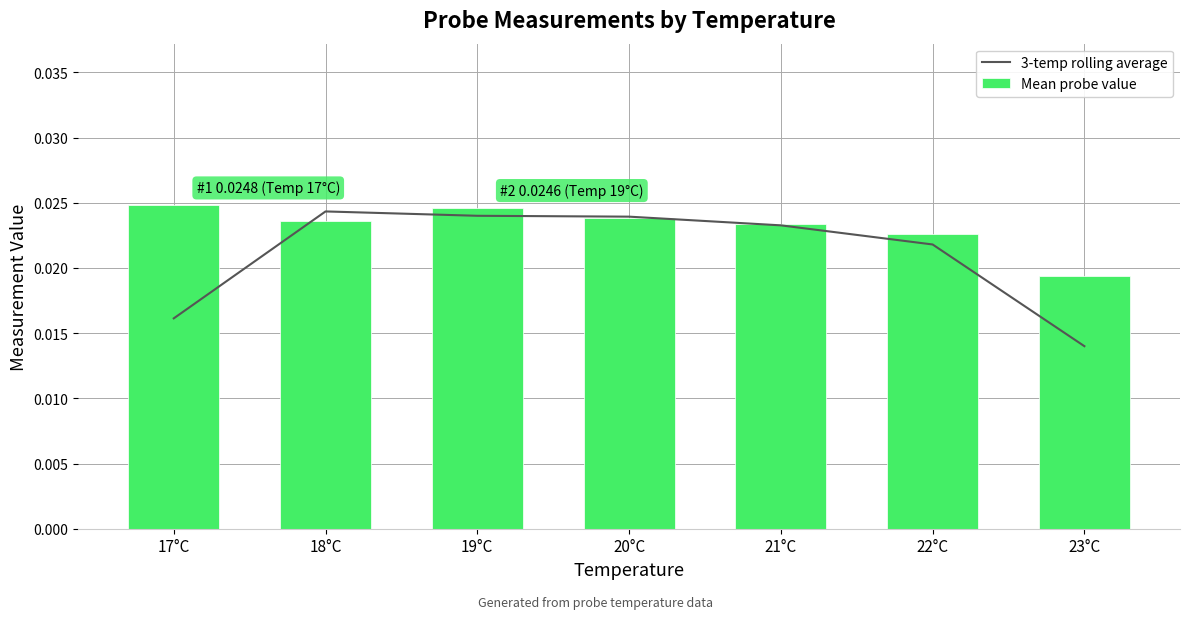

At which label is 3-temp rolling average closest to 0?

23°C